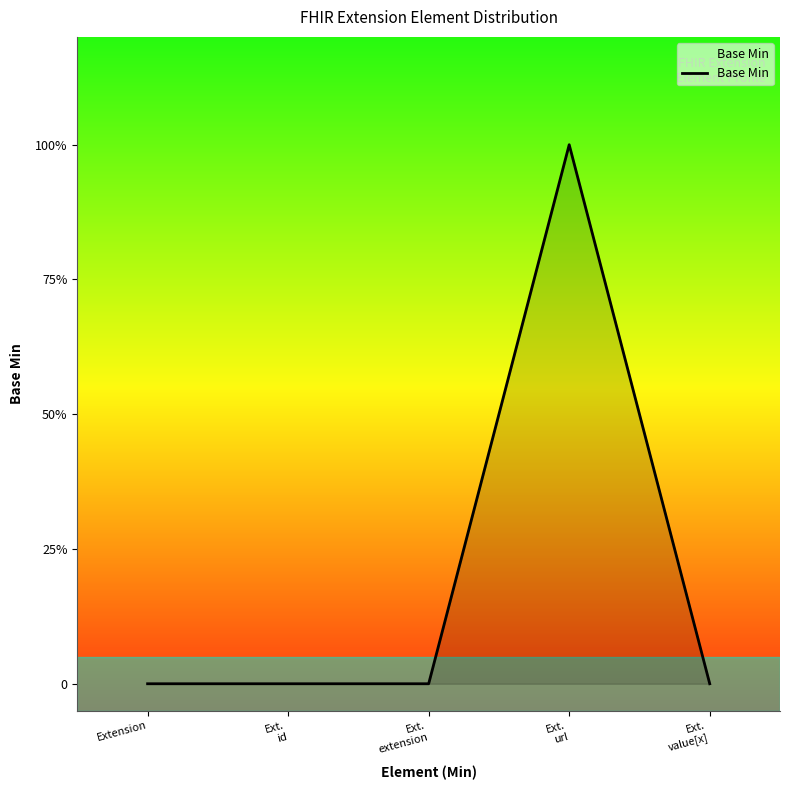

Does the chart display data point markers on the line(s)?

No